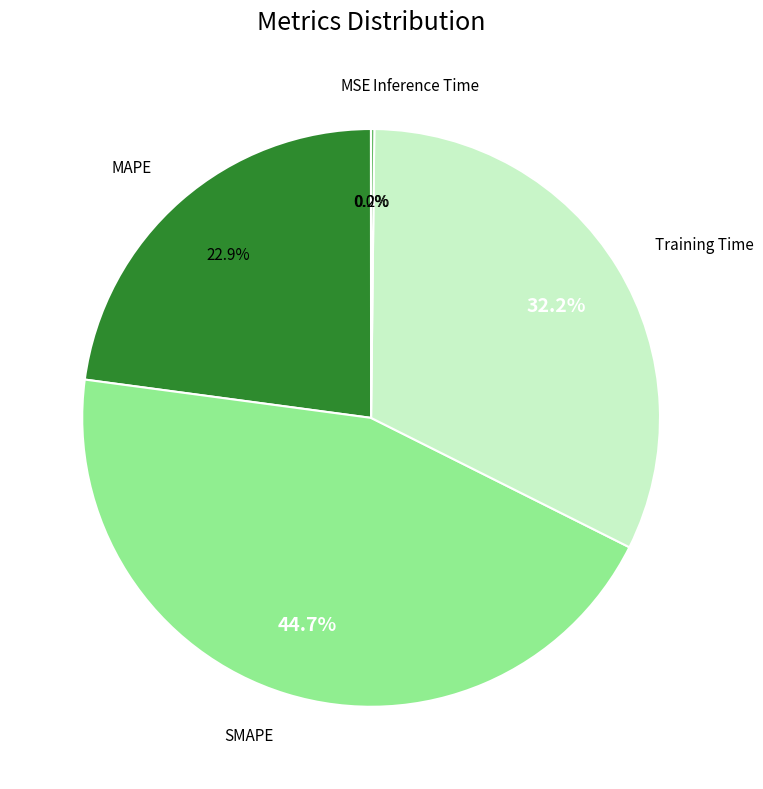

Which slice is the largest?

SMAPE